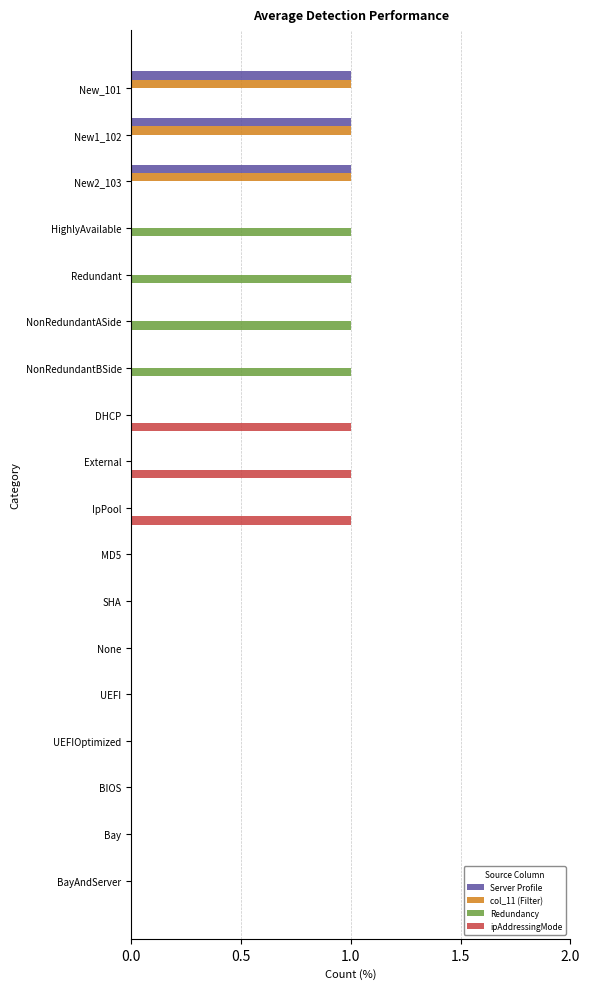

The value of ipAddressingMode at IpPool is 1. True or false?

True